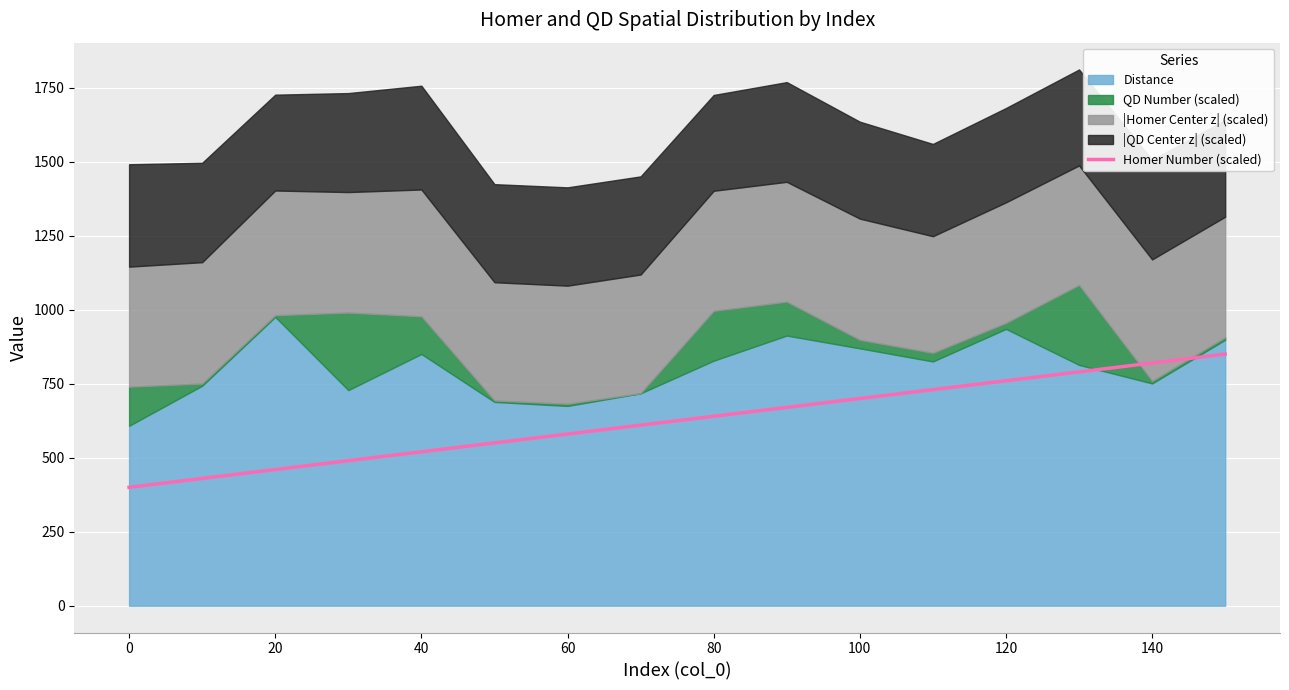

The Homer Number (scaled) series shows 411 at 80. True or false?

False